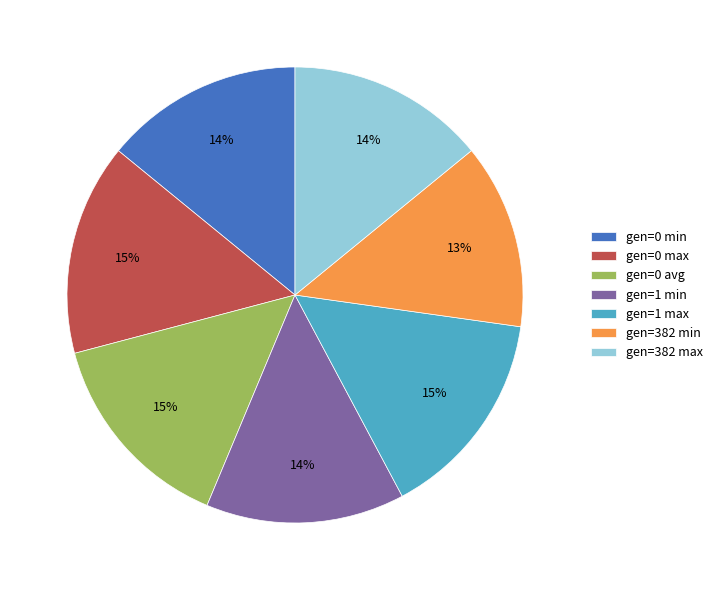

What percentage is the gen=0 min slice, to the nearest percent?

14%